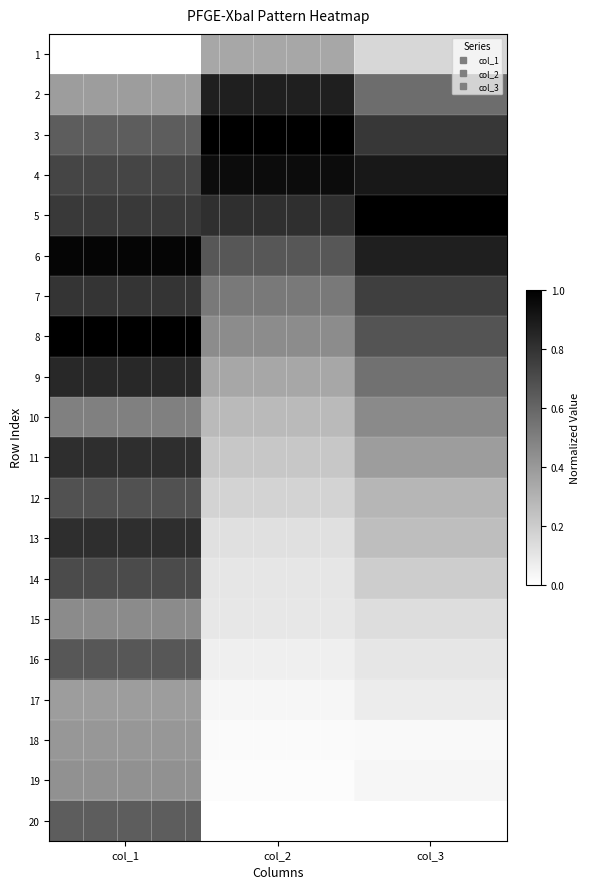

What is the spread (max minus min) of values at col_3?

1.0